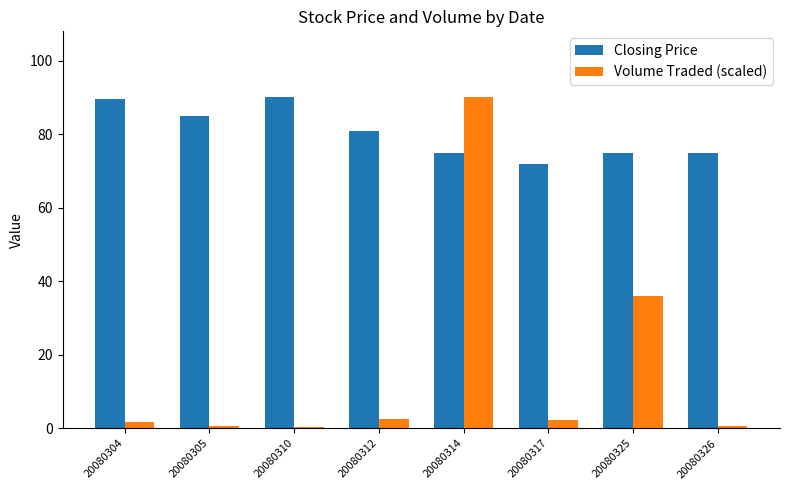

Rank the series at 20080317 from lowest to highest value.

Volume Traded (scaled), Closing Price